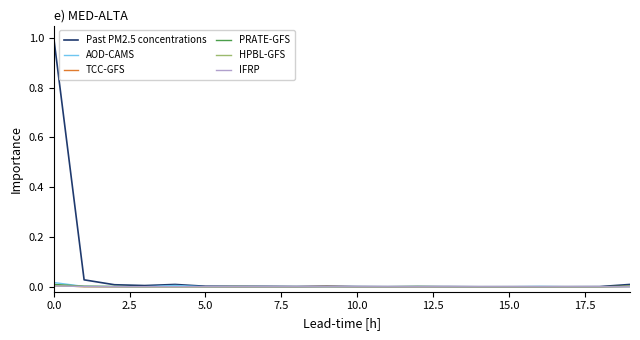

What is the greatest value displayed?

1.0